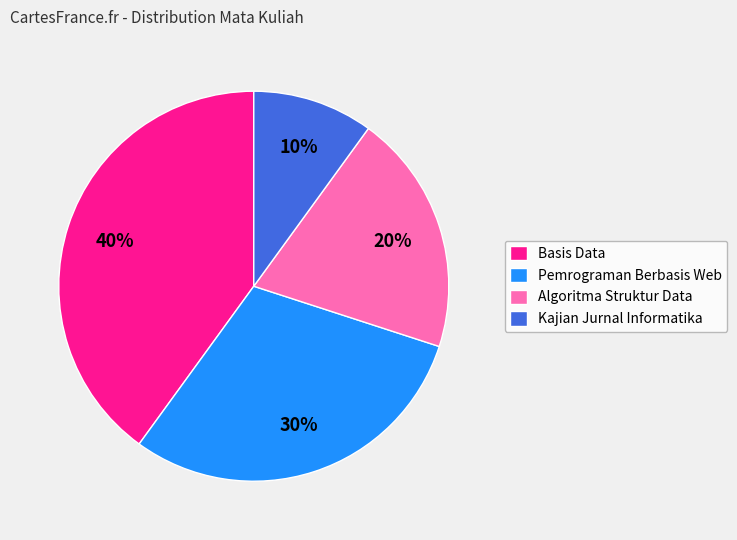

To the nearest percent, what is the difference between the largest and smallest slice percentages?

30%